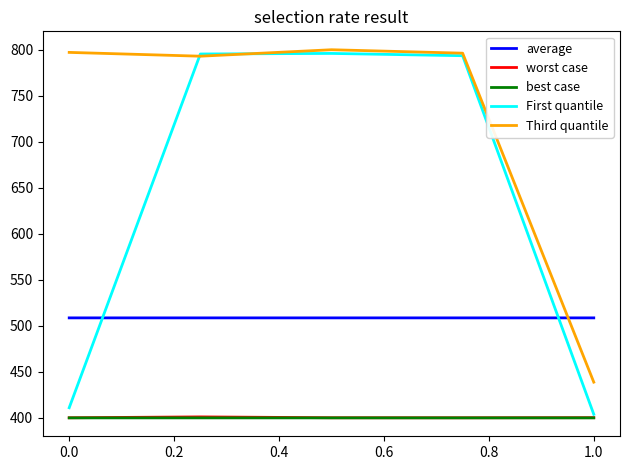

What is the maximum value shown in the chart?

800.0